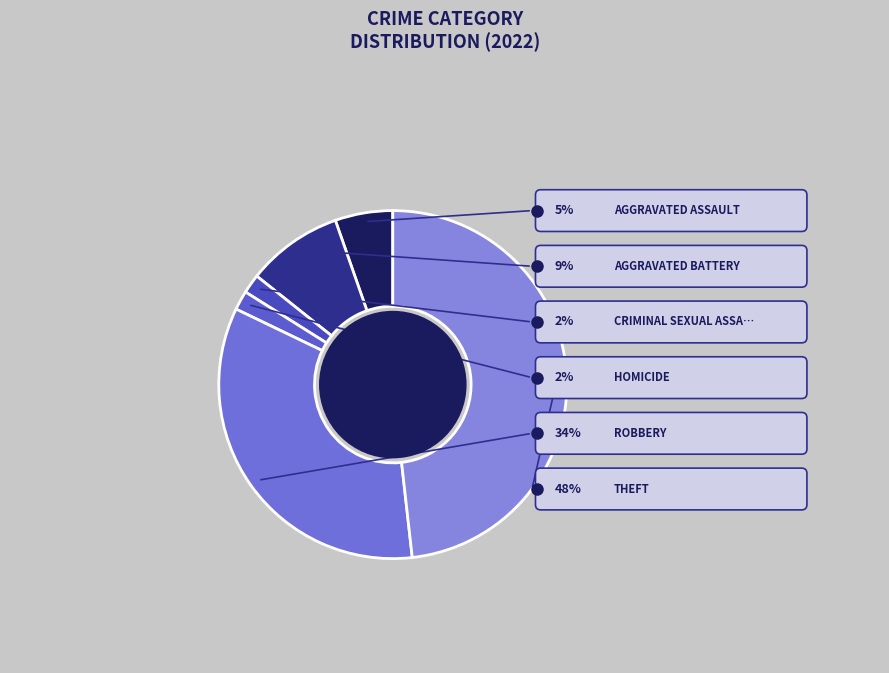

To the nearest percent, what percentage of the pie is Theft?

48%